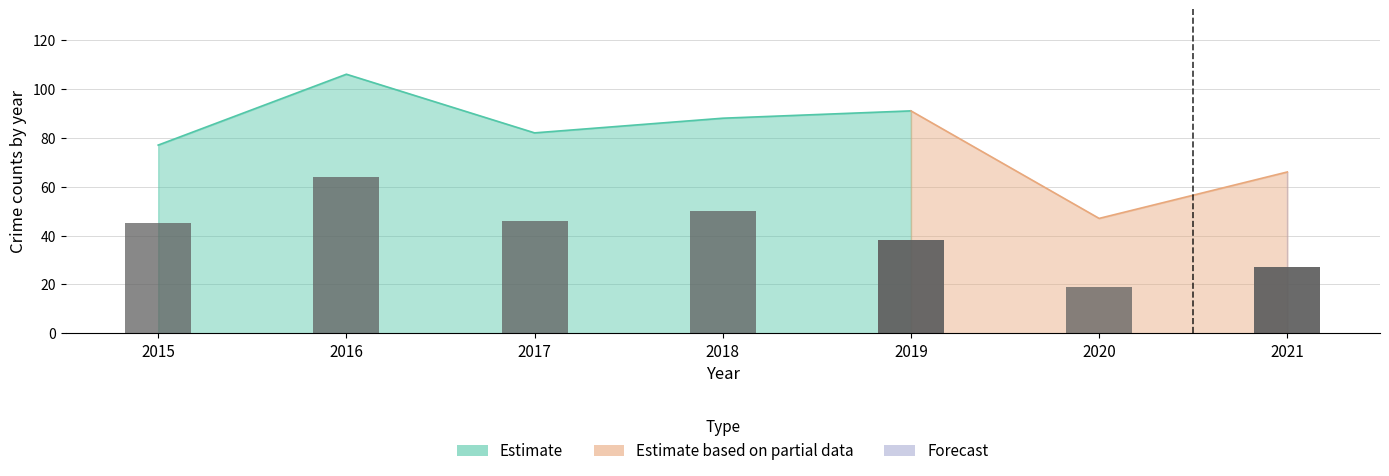

What is the sum of the values at 2019 and 2015?

83